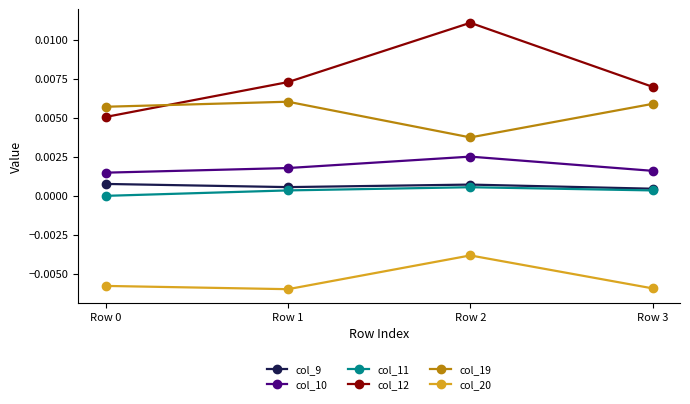

Count the number of categories in the chart.

4